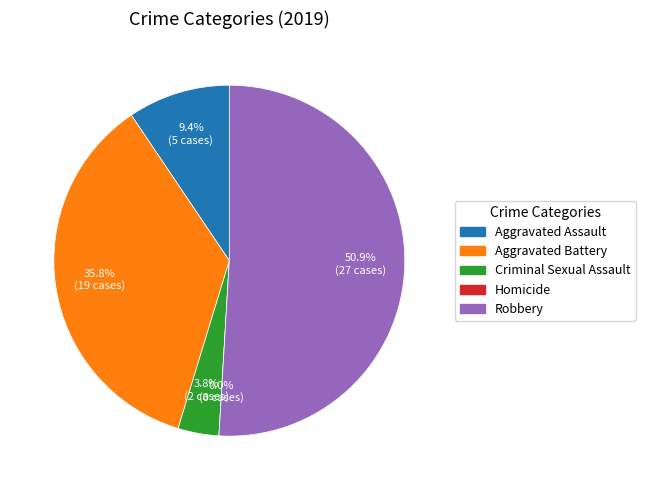

To the nearest percent, what percentage of the pie is Criminal Sexual Assault?

4%